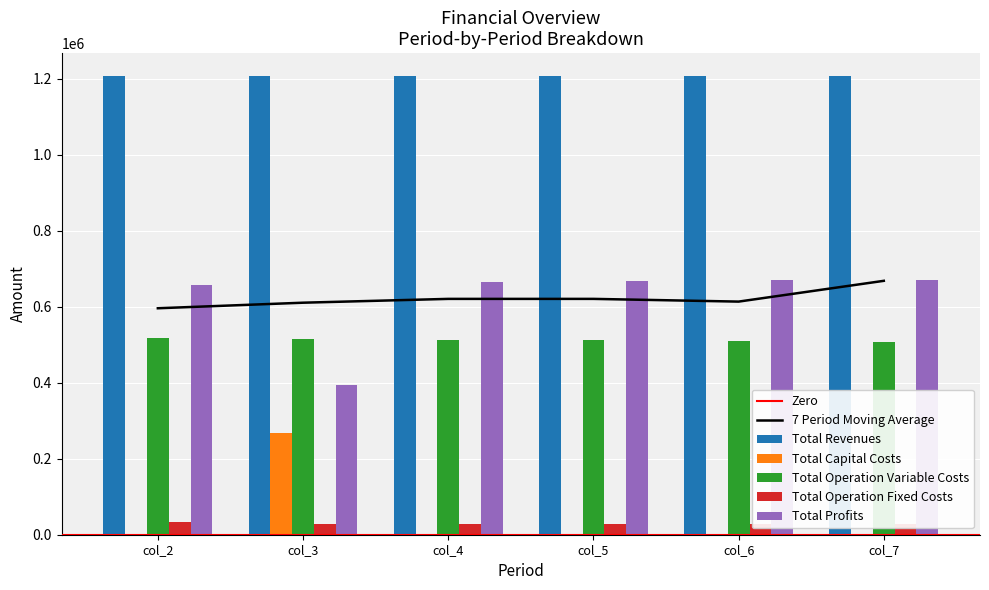

Is the value of Total Profits at col_3 greater than the value of Total Operation Fixed Costs at col_5?

Yes